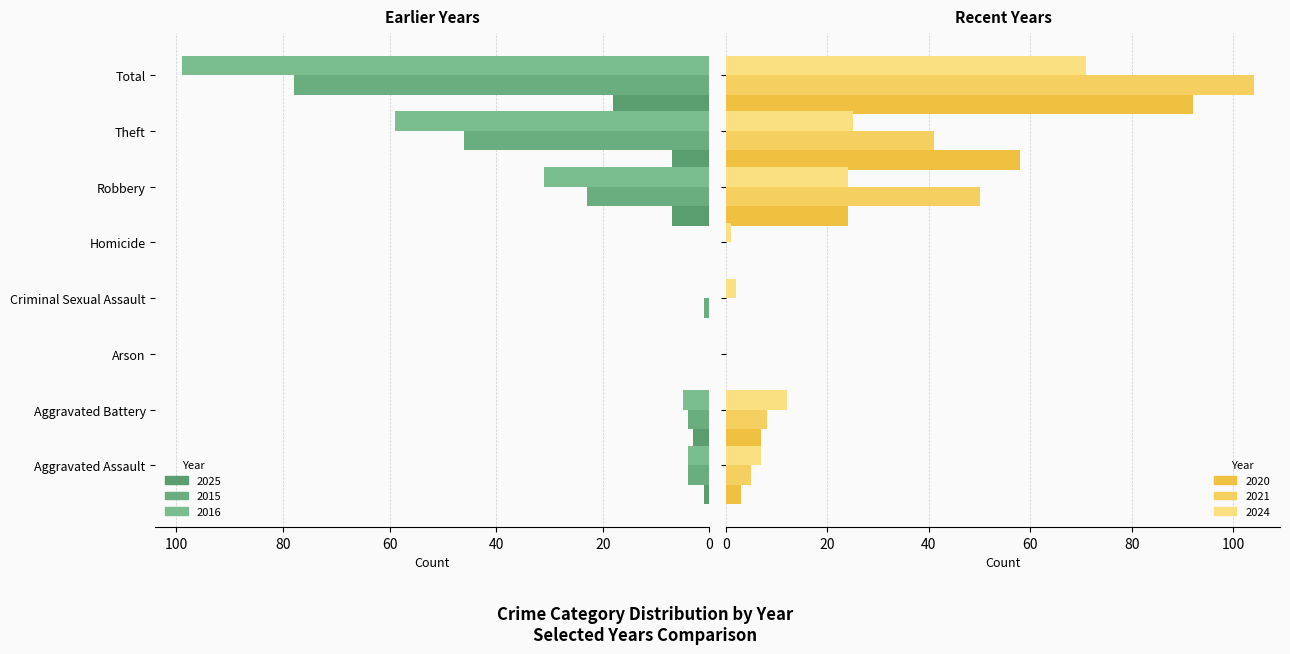

List the labels in order of 2025 value, smallest first.

Arson, Criminal Sexual Assault, Homicide, Aggravated Assault, Aggravated Battery, Robbery, Theft, Total